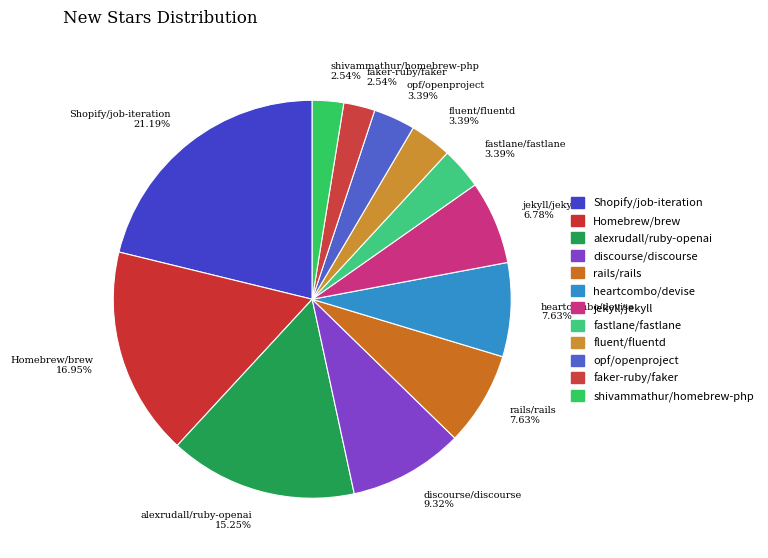

Does any single category account for the majority?

No